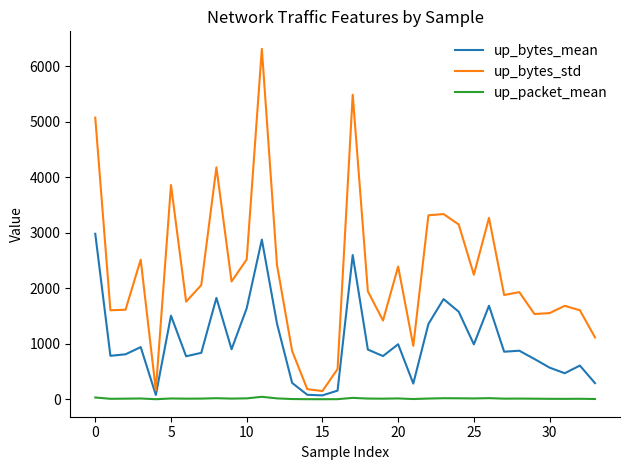

How many values in the up_bytes_std series exceed 1946?

17